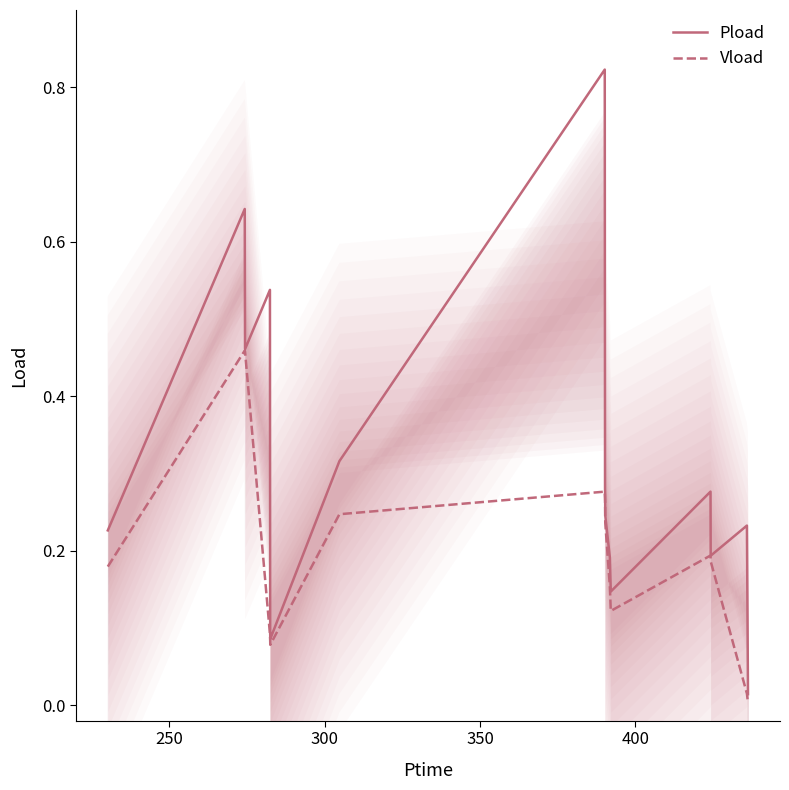

Which series has the widest spread of values?

Pload